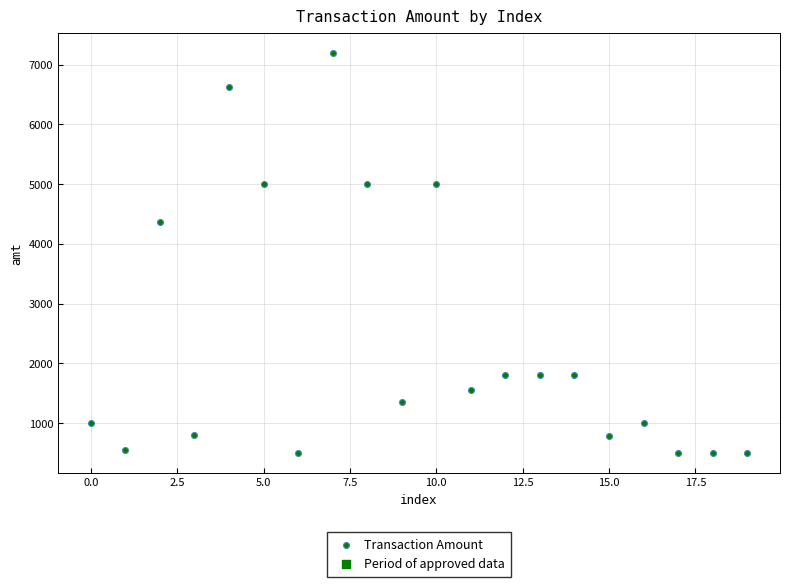

What Y value in the scatter plot is closest to 3849?

4370.0